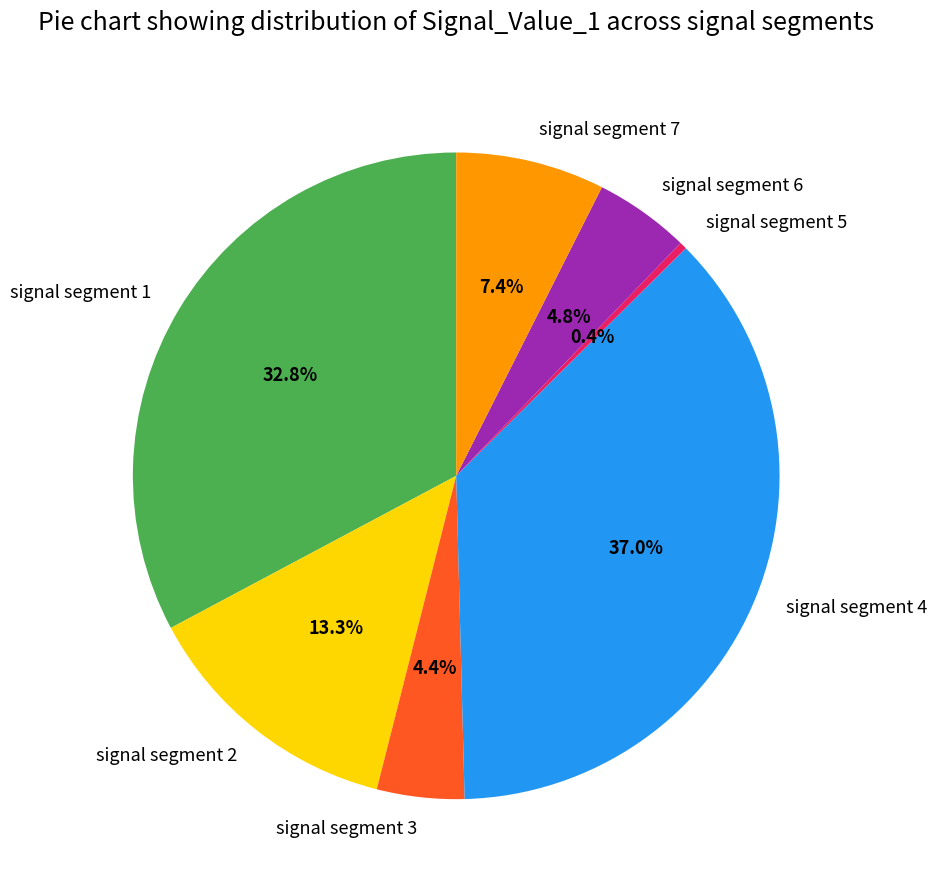

To the nearest percent, what is the difference between the signal segment 4 and signal segment 3 slice percentages?

33%